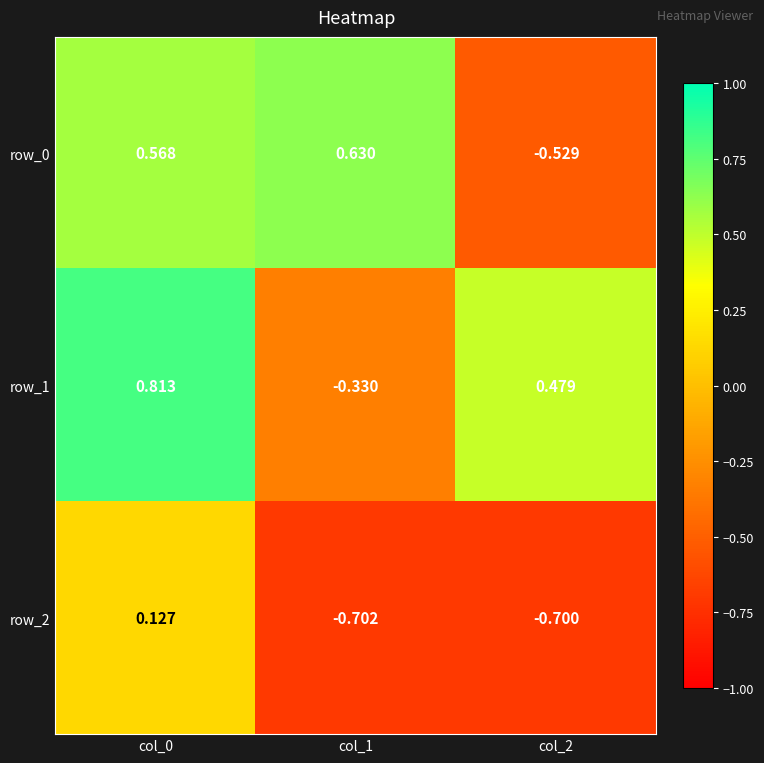

Which category has the highest value across all series?

col_0